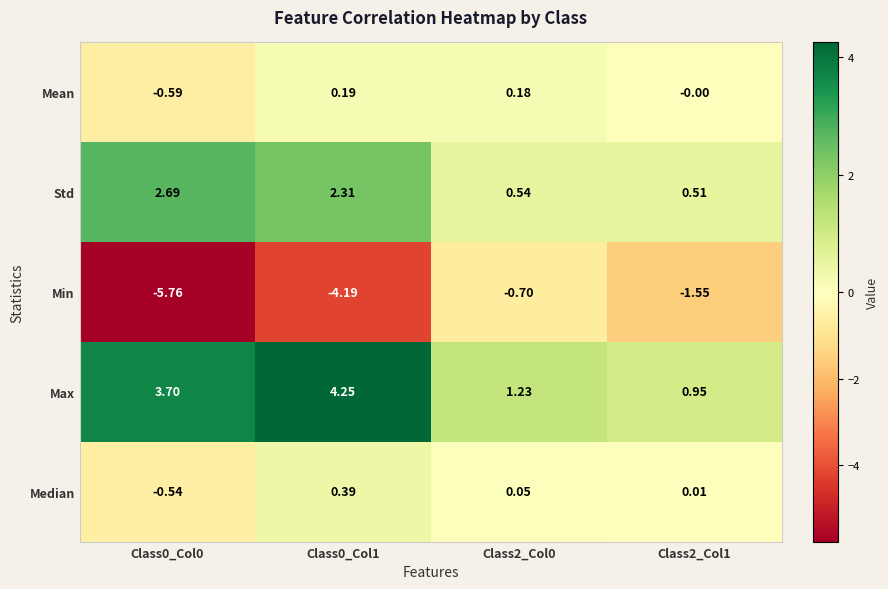

At how many categories does at least one series exceed 4?

1